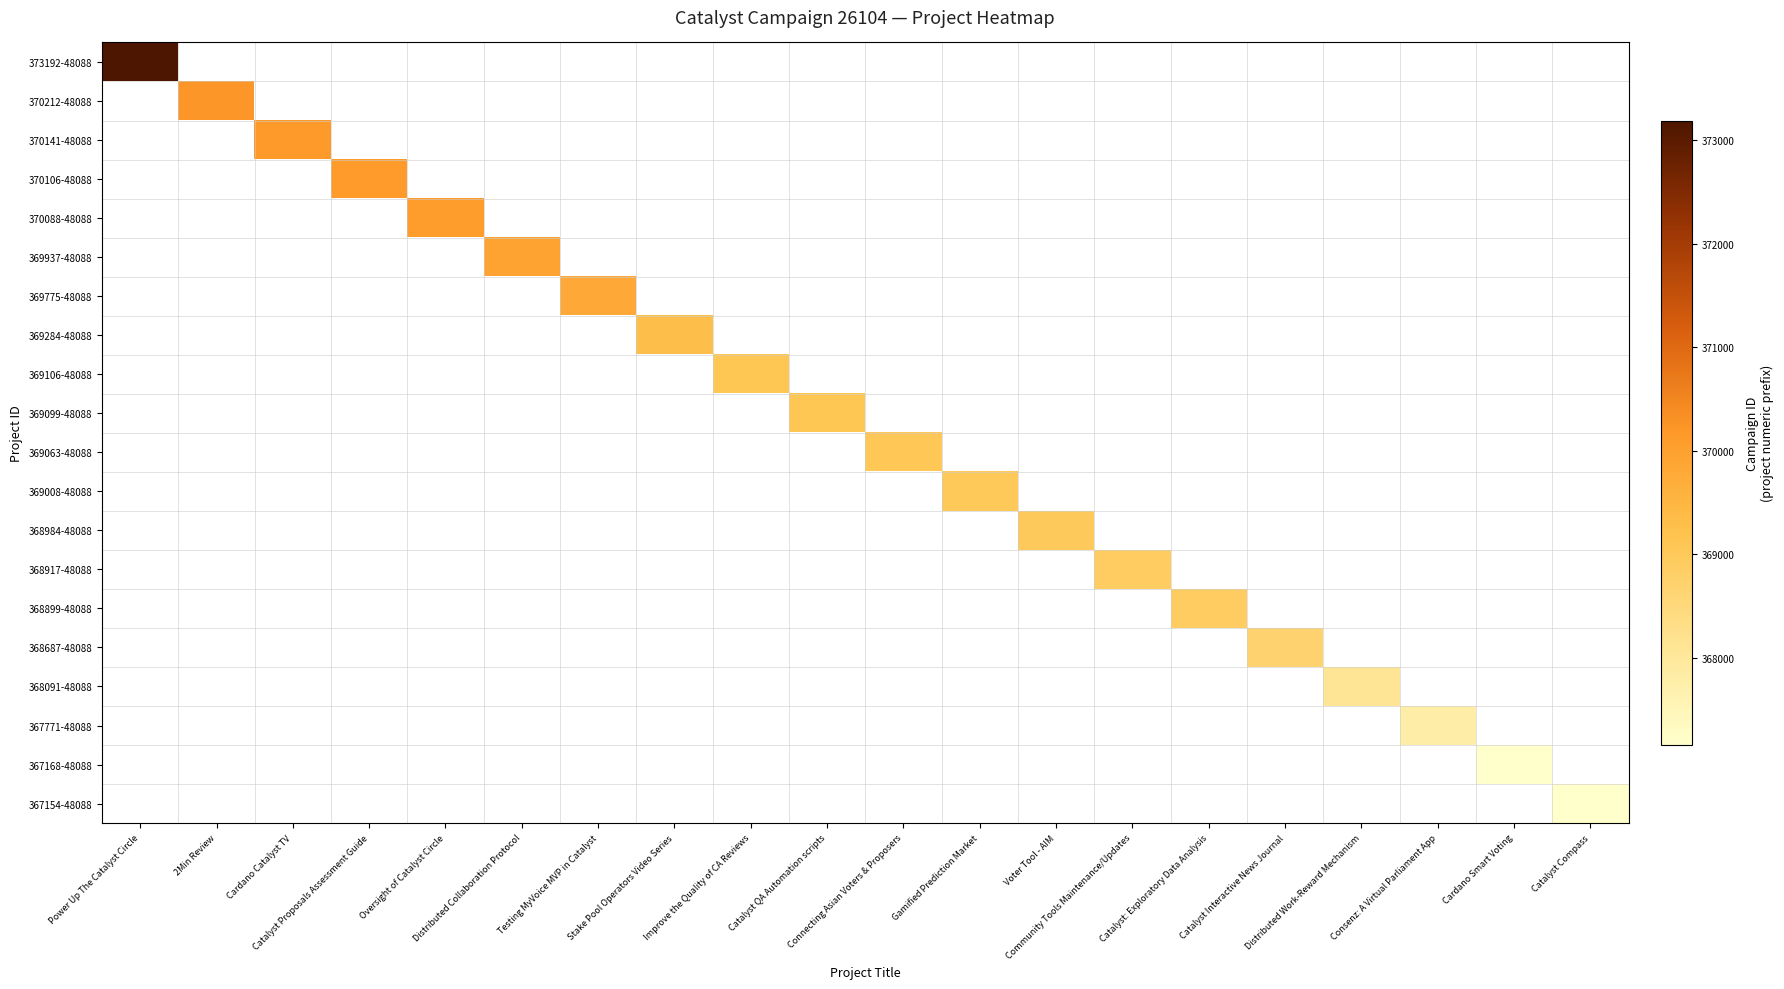

Which has a higher value, Voter Tool - AIM or Catalyst QA Automation scripts?

Voter Tool - AIM